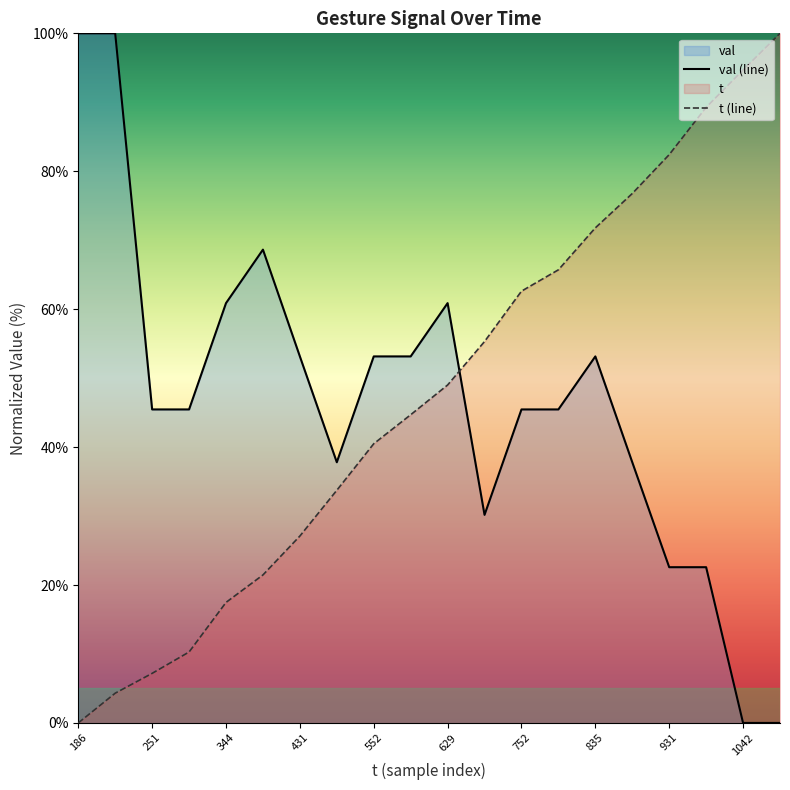

What is the total value across all series at 251?

52.7